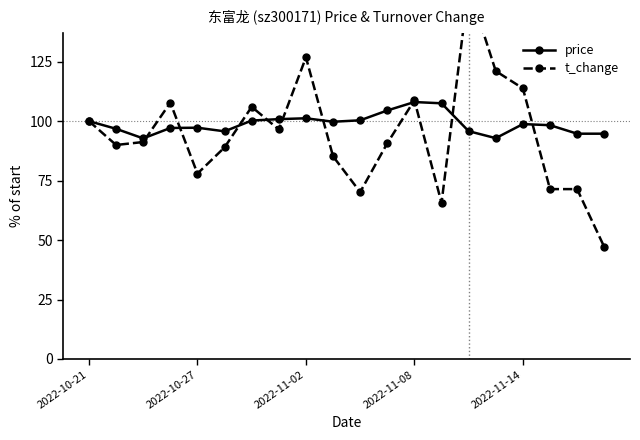

Which series has the largest total across all categories?

price